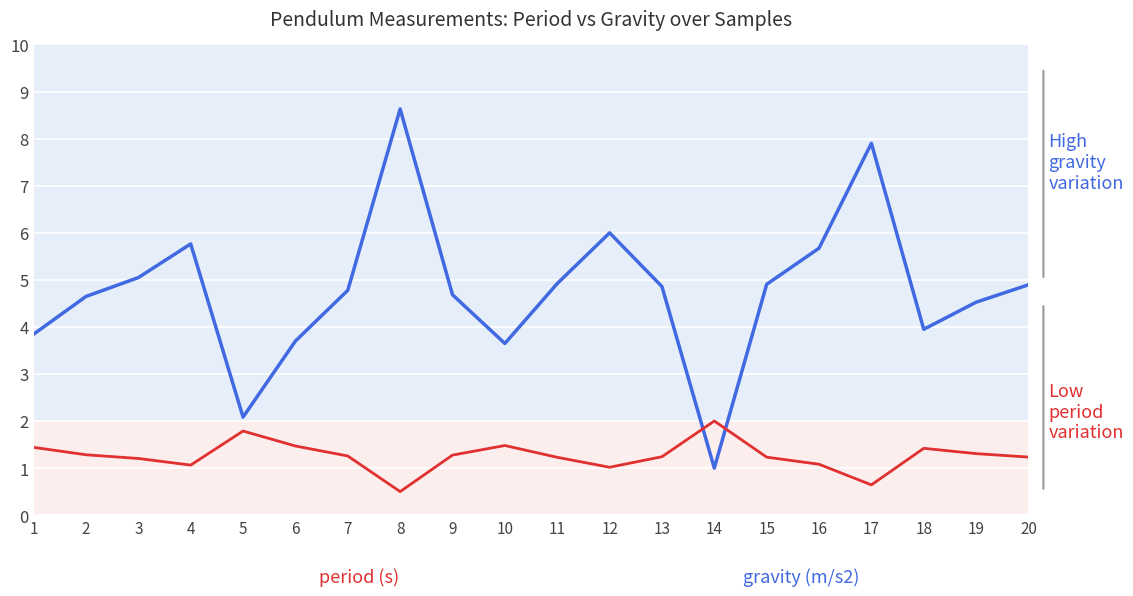

What is the spread (max minus min) of values at 4?

4.7